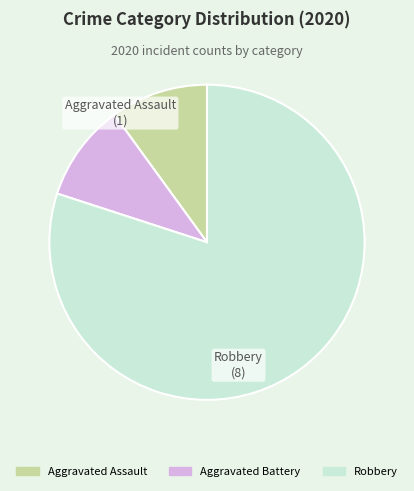

Is Robbery the majority of the pie?

Yes